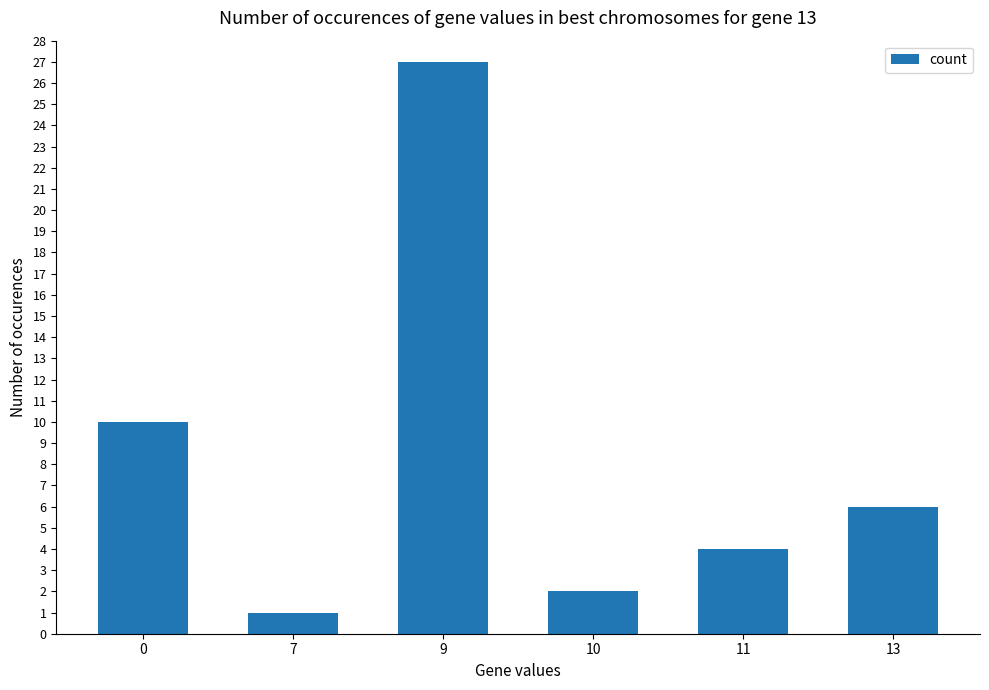

What is the smallest value displayed?

1